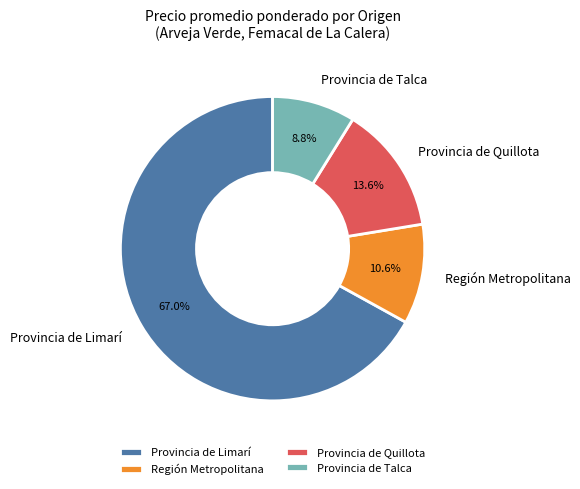

How many segments does this pie chart have?

4